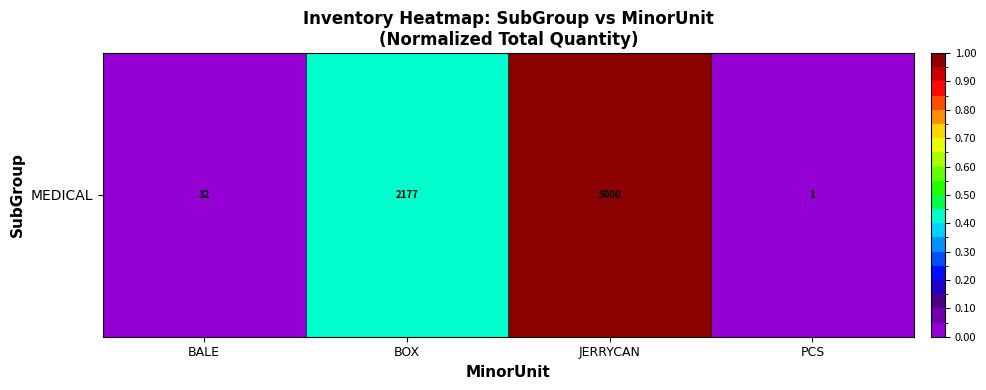

Which has a higher value, BOX or PCS?

BOX